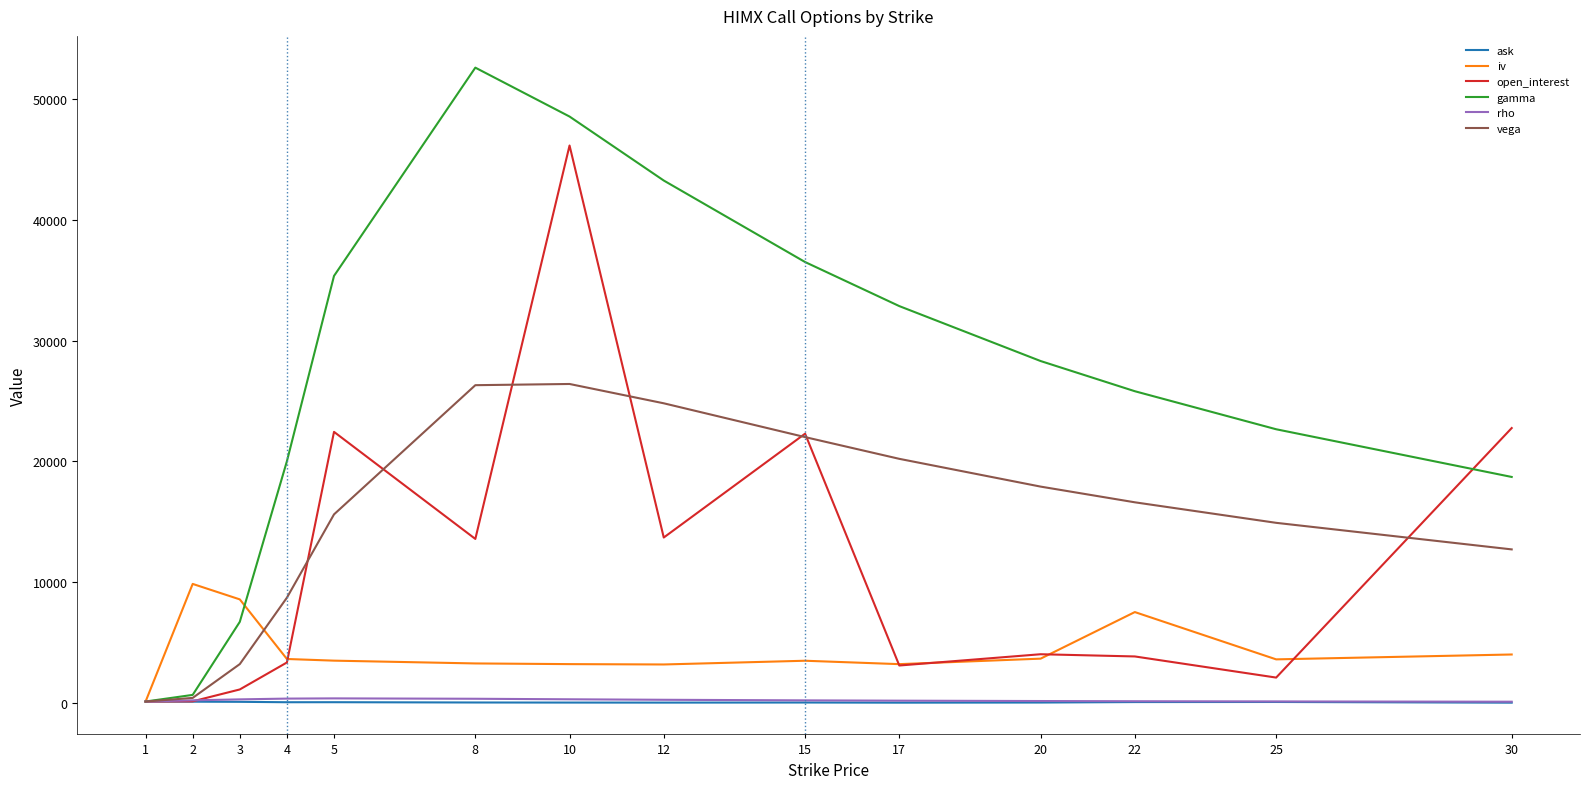

The iv series shows 3478.0 at 15. True or false?

True